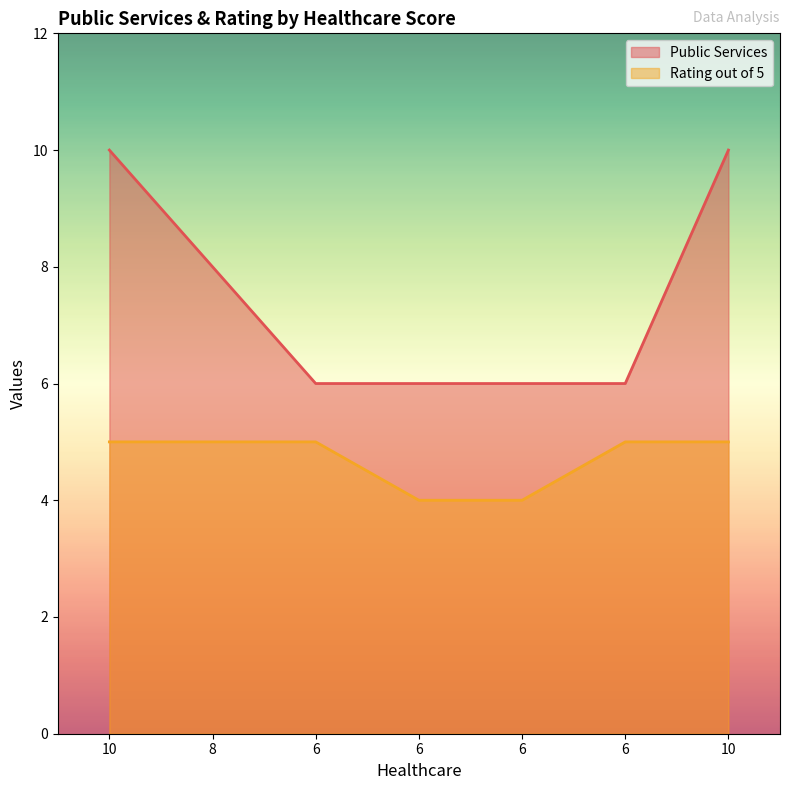

Reading left to right, transcribe all the data shown in this chart.

Public Services: 10	8	6	6	6	6	10
Rating out of 5: 5	5	5	4	4	5	5